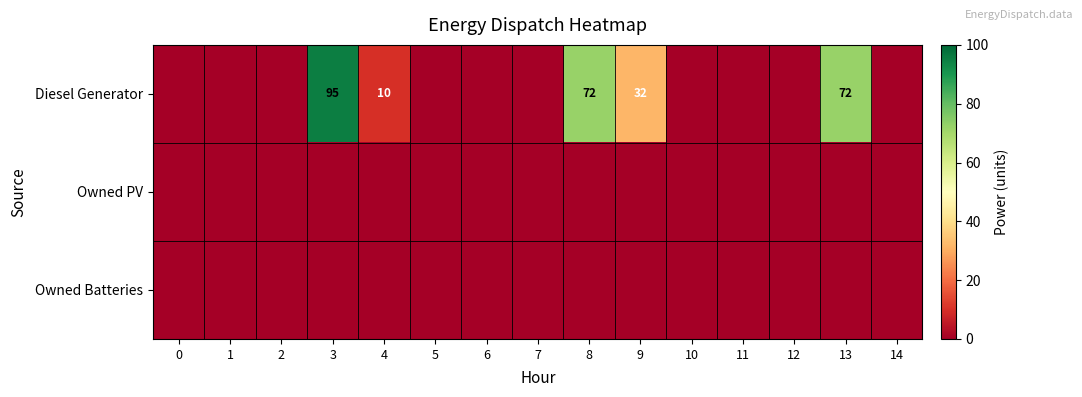

The value of Diesel Generator at 3 is 35. True or false?

False